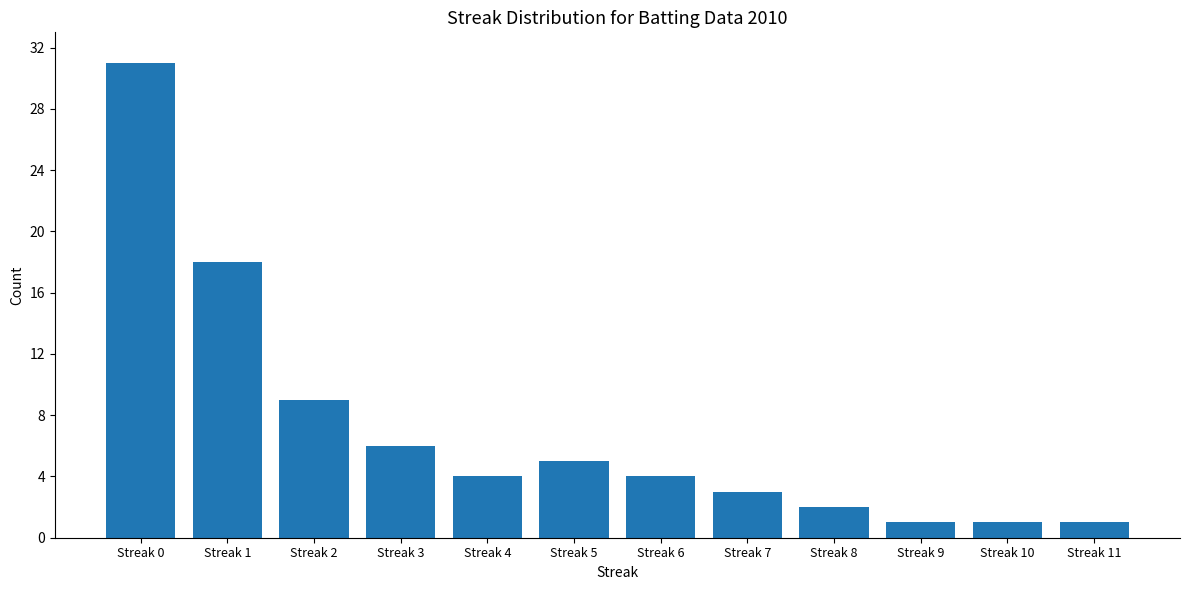

Reading left to right, list all the values displayed in this chart.

Streak 0=31	Streak 1=18	Streak 2=9	Streak 3=6	Streak 4=4	Streak 5=5	Streak 6=4	Streak 7=3	Streak 8=2	Streak 9=1	Streak 10=1	Streak 11=1